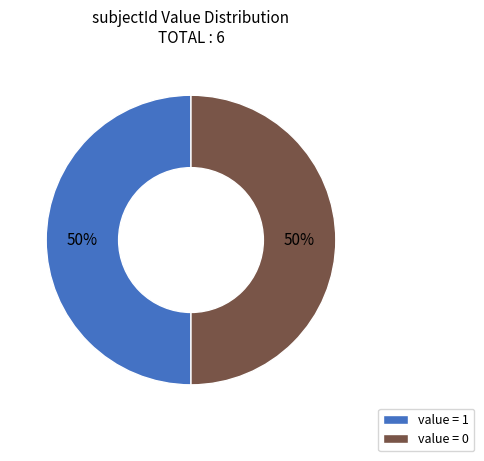

Approximately how many times larger is the value at value = 0 compared to value = 1?

1.0